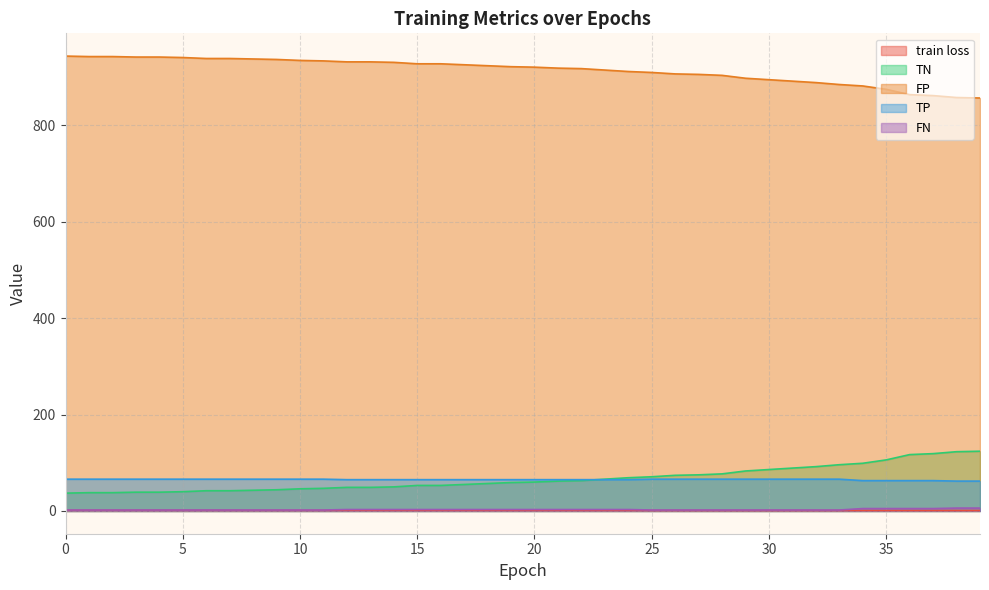

At which label does TP reach its minimum?

38